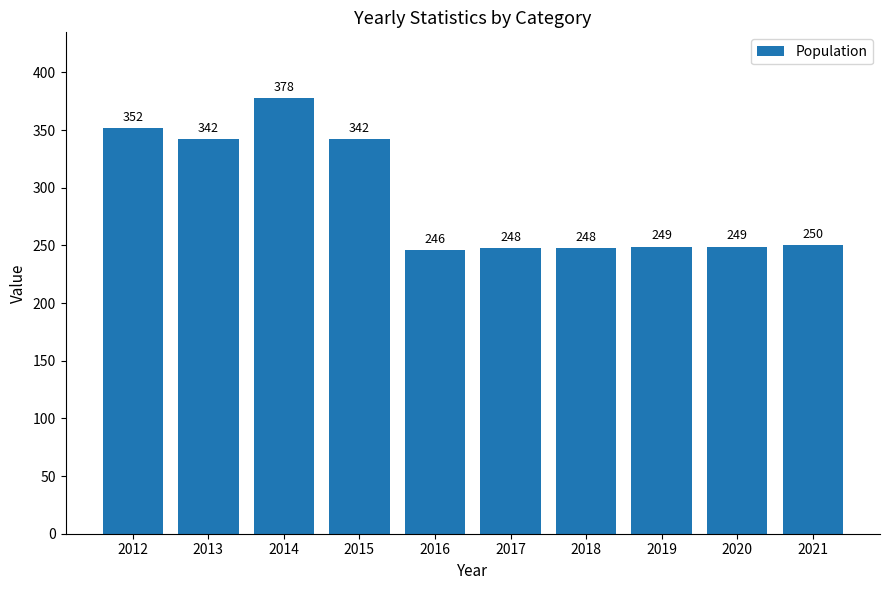

Reading left to right, what are all the values shown in this chart?

352	342	378	342	246	248	248	249	249	250